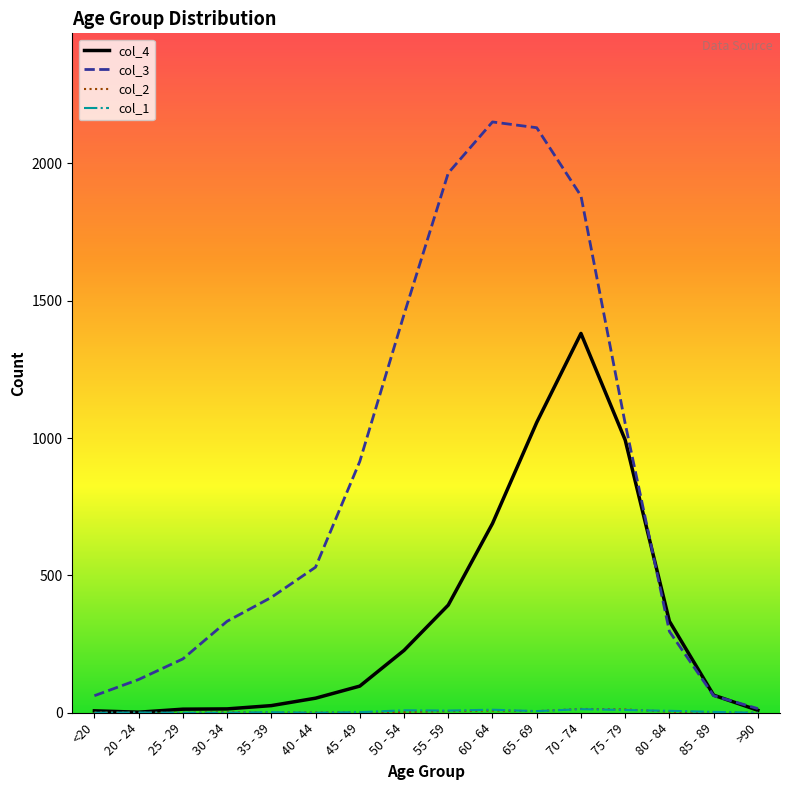

Is it true that col_4 equals 333 at 80 - 84?

True